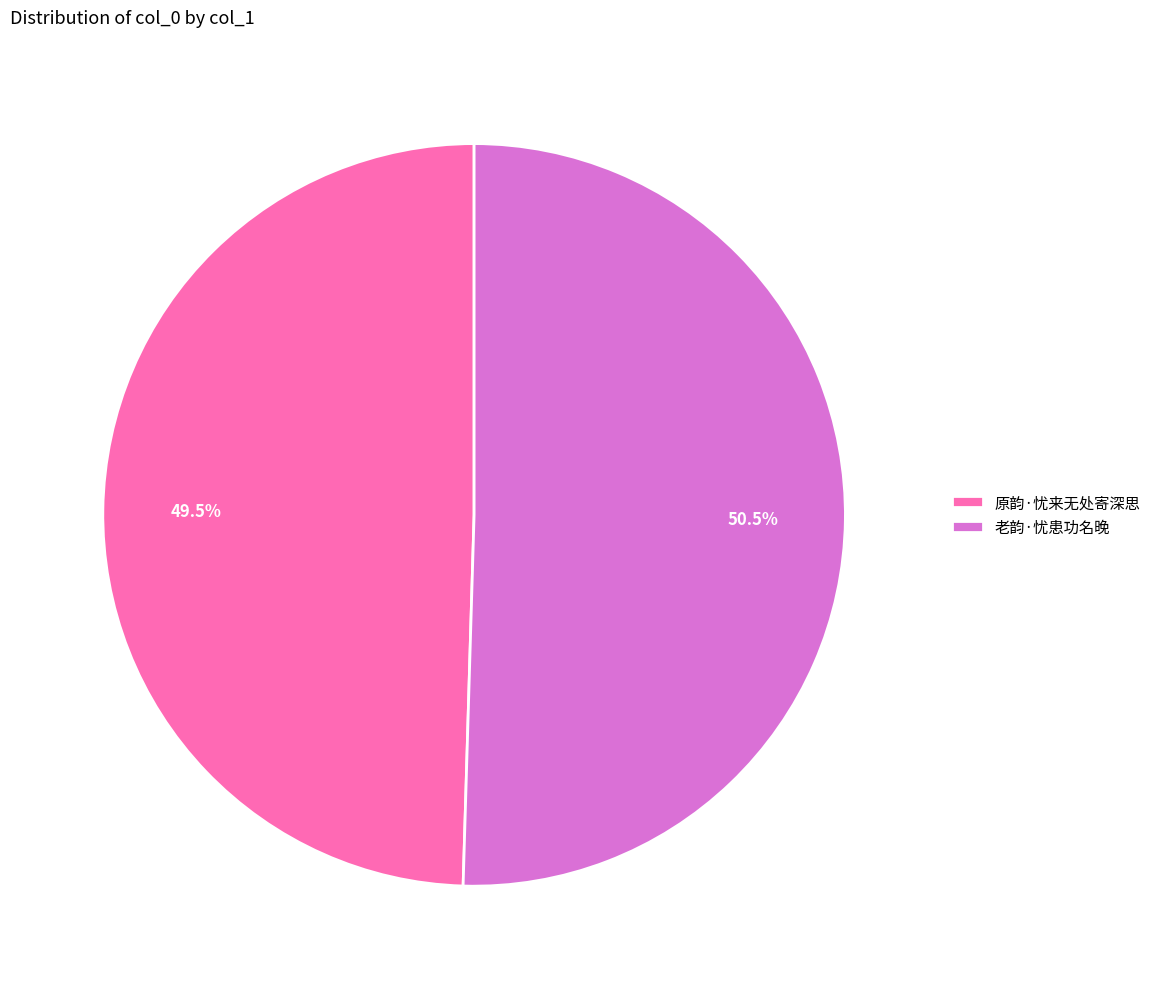

Does 原韵·忧来无处寄深思 account for over 50% of the chart?

No